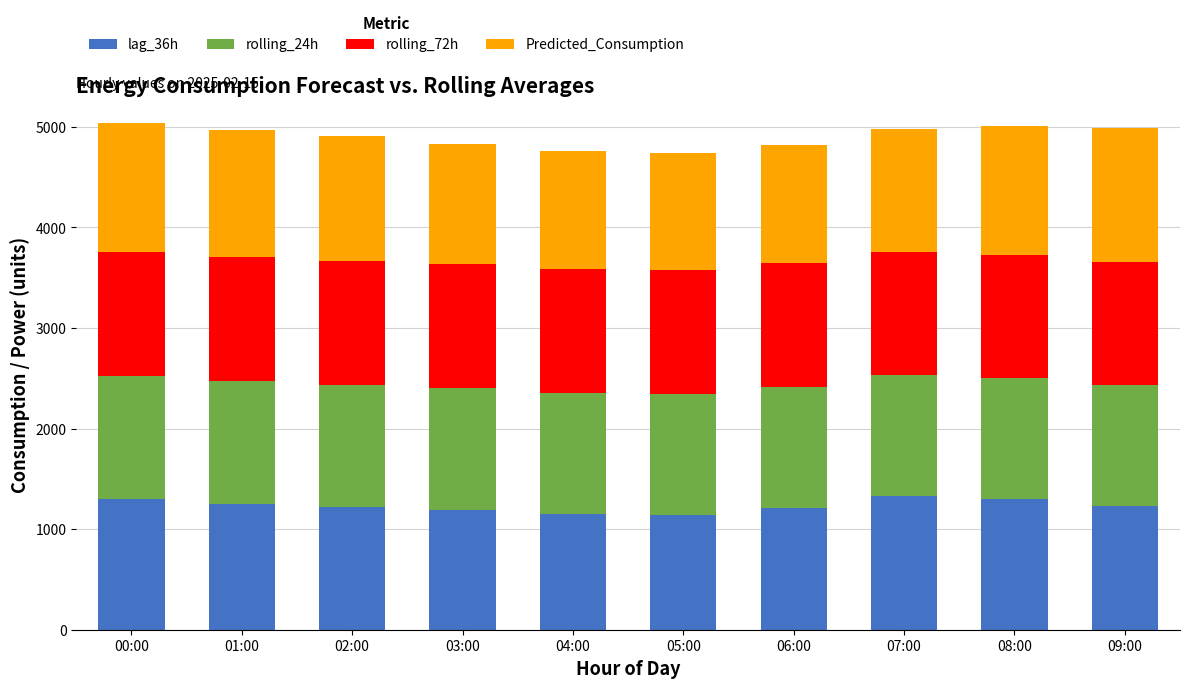

What is the minimum value for lag_36h?

1136.5